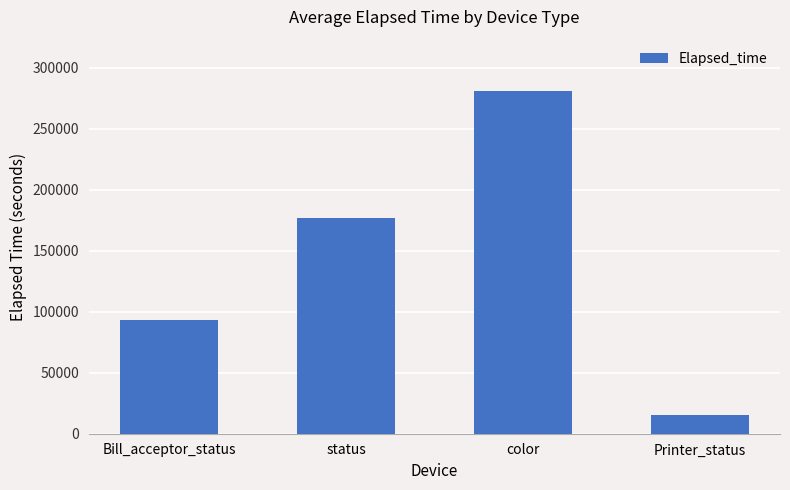

The value at color is 281025. True or false?

True